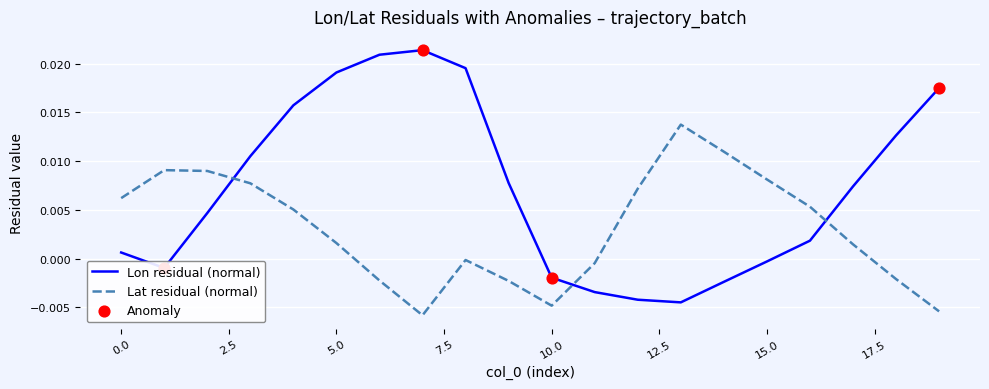

Which series has the largest total across all categories?

Lon residual (normal)